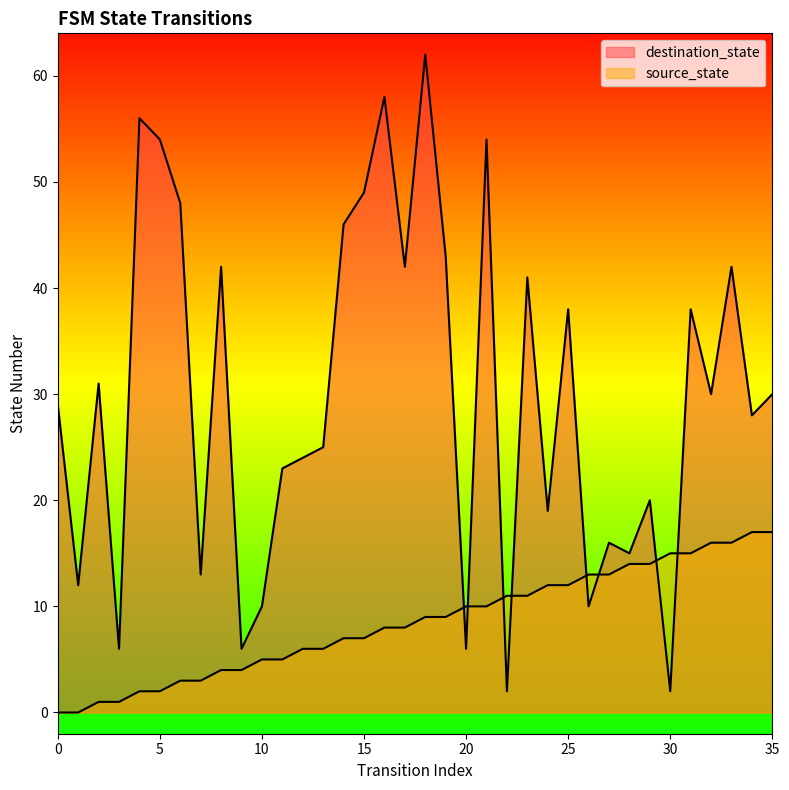

Between 34 and 4, which is larger?

34